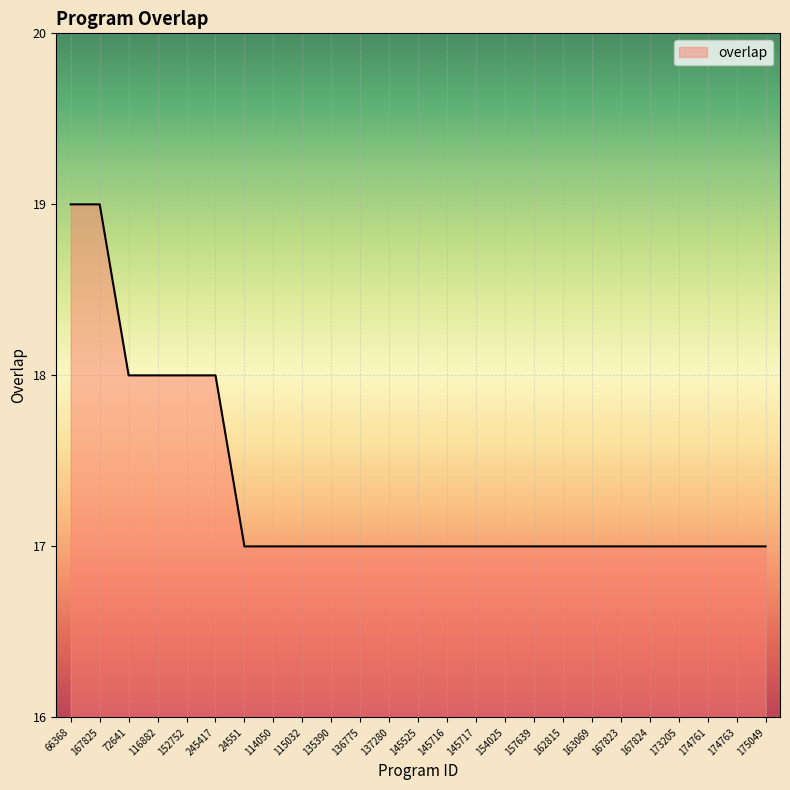

What position from the right is 245417?

20